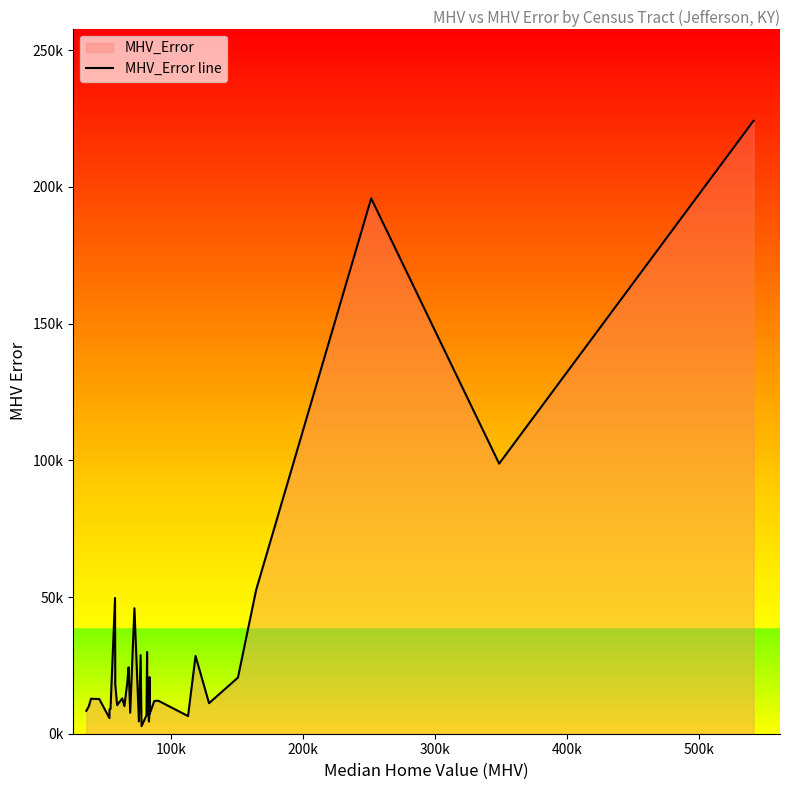

True or false: the data has more than 2 interior local peaks.

True